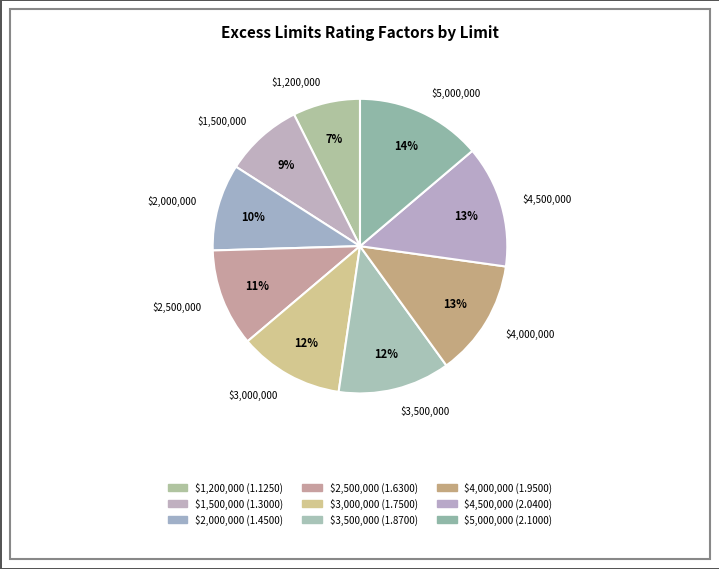

What percentage do $2,500,000 and $2,000,000 together represent?

20.2%